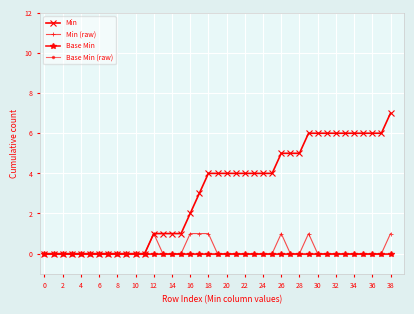

Is this an area chart (filled region under the line)?

No